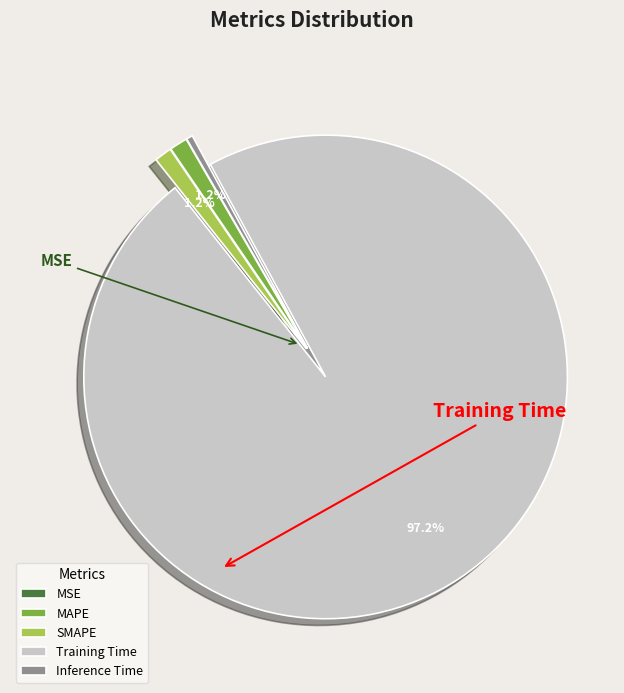

Is it true that Inference Time is 9% of the pie?

False